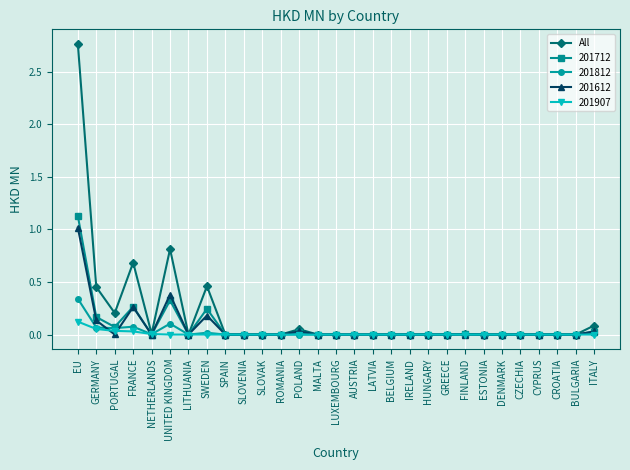

Which series has the largest range (max minus min)?

All